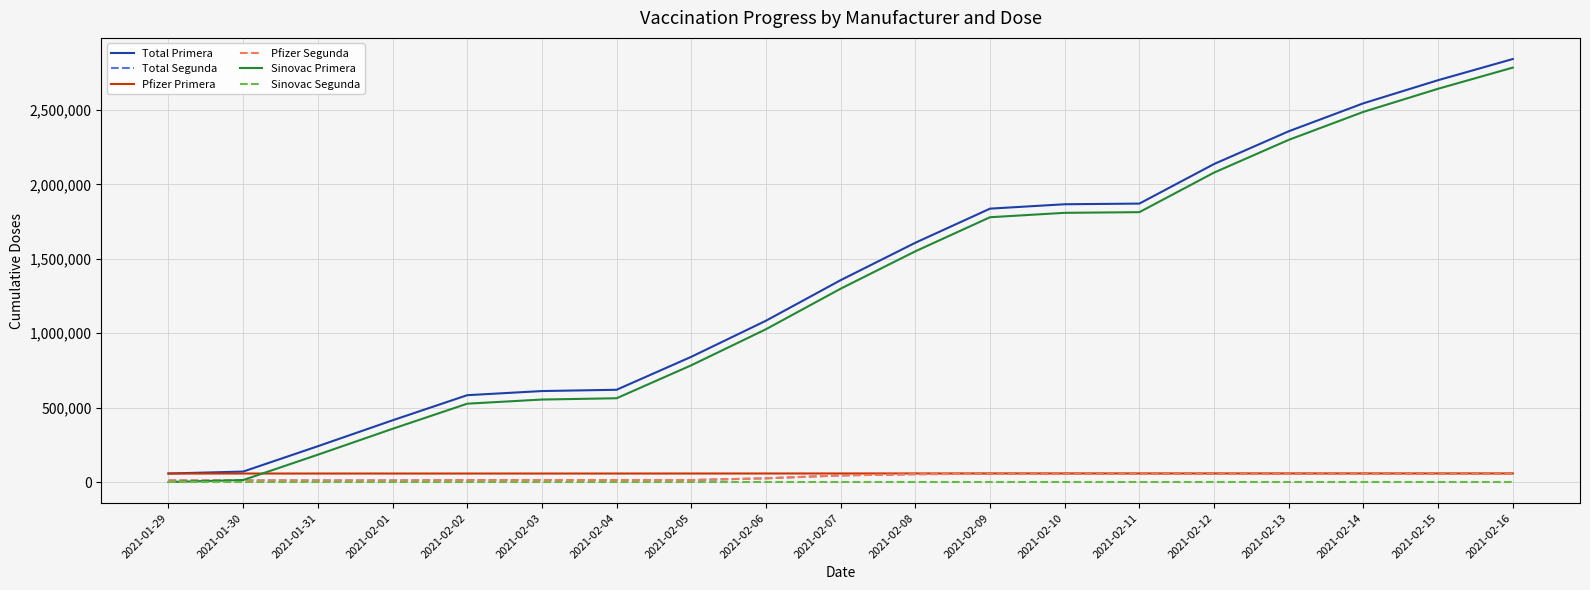

Is this an area chart (filled region under the line)?

No